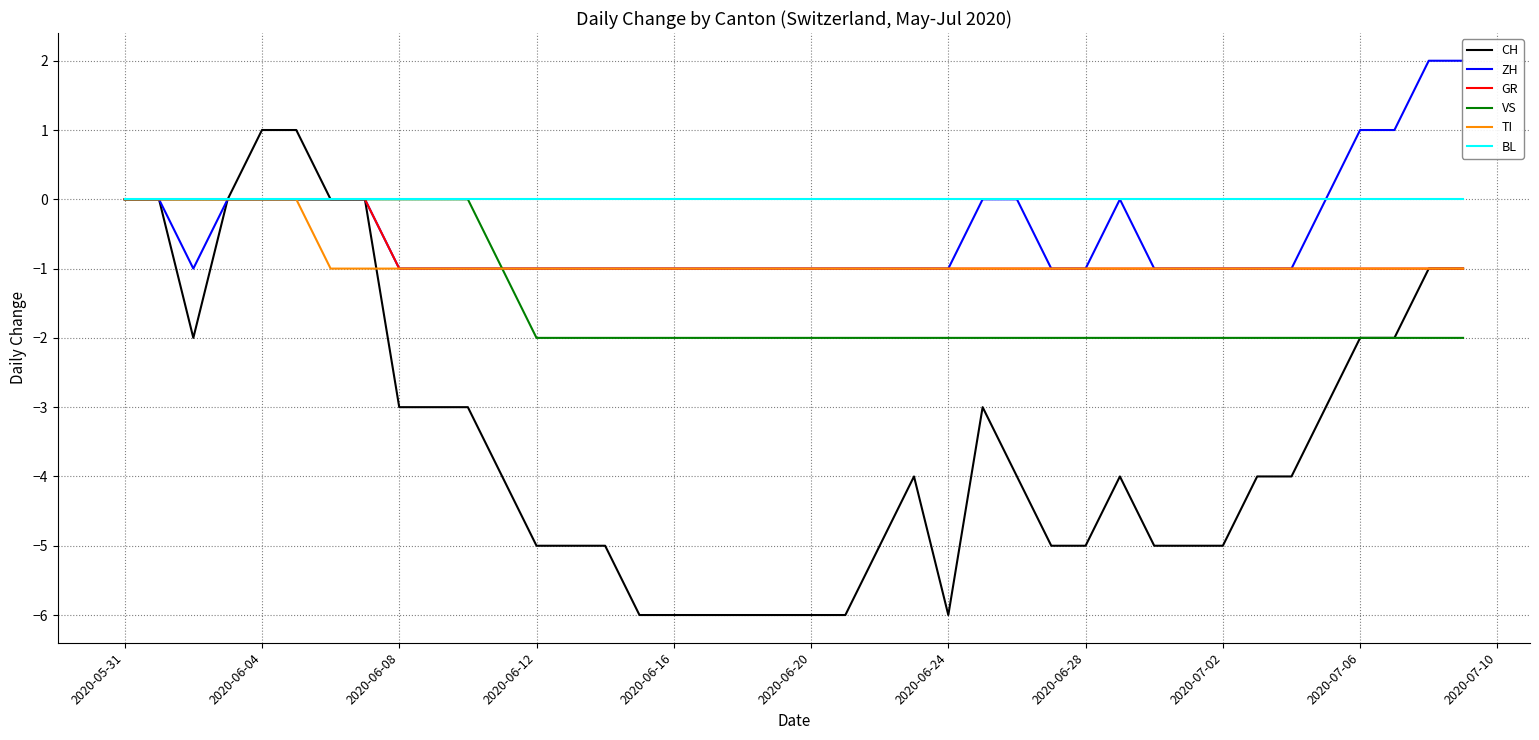

What is the average value of the CH series?

-3